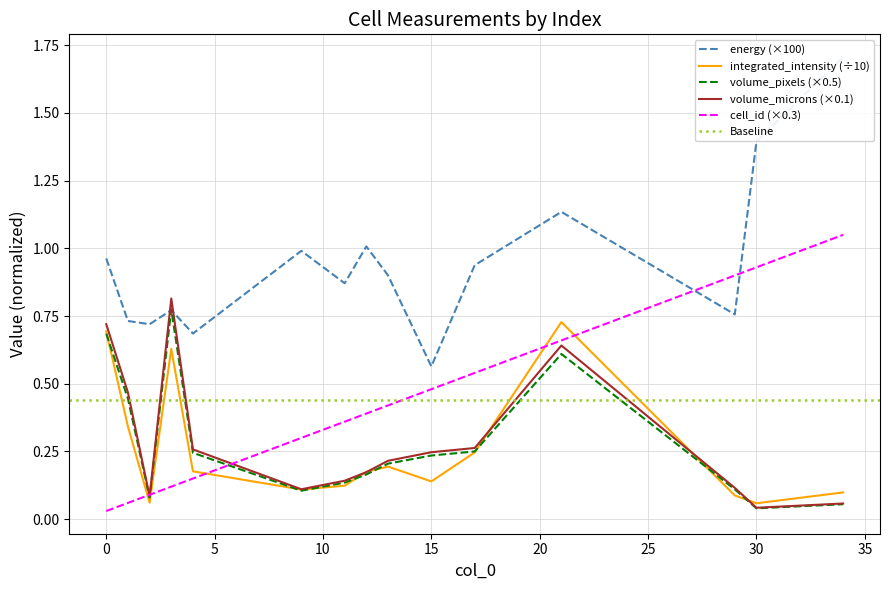

What is the difference between the highest and lowest values at 4?

0.5